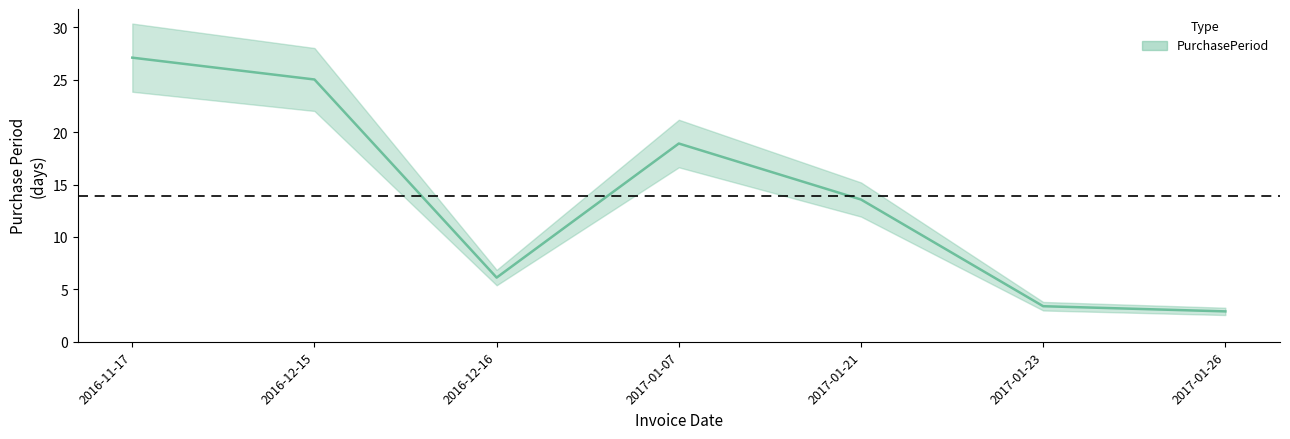

True or false: the data has more than 1 interior local peaks.

False